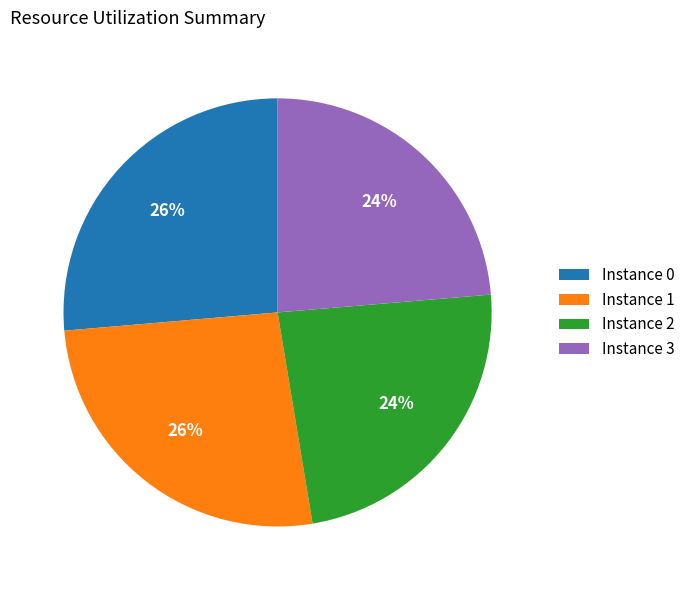

What is the ratio of the value at Instance 1 to the value at Instance 3?

1.1